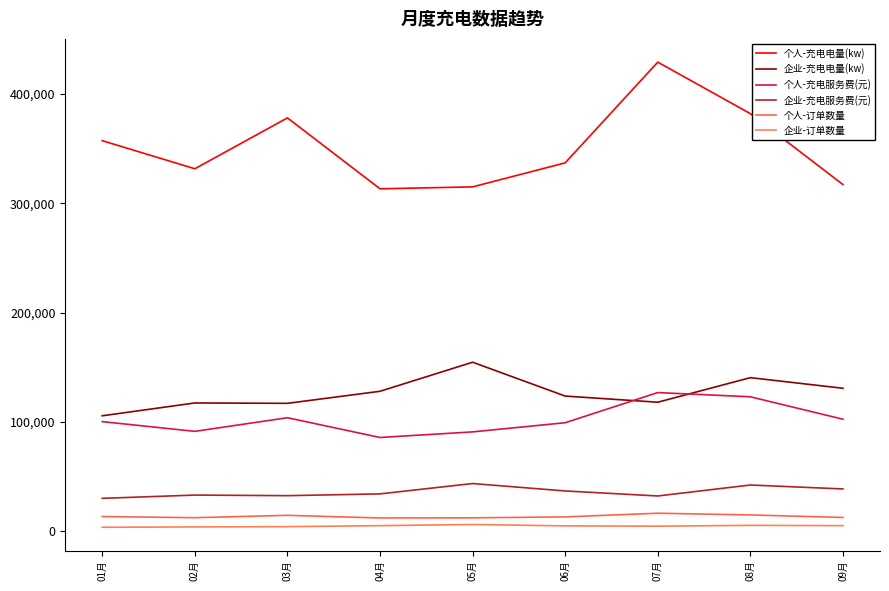

Does the chart display data point markers on the line(s)?

No